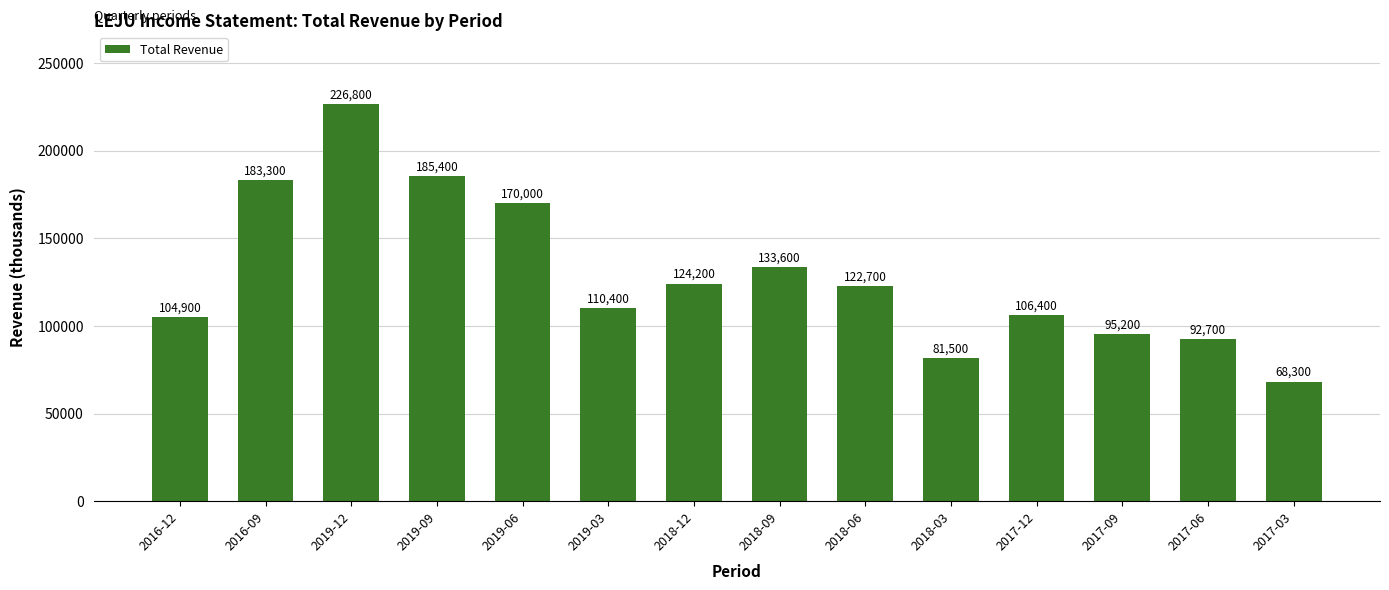

Rank the categories by value from lowest to highest.

2017-03, 2018-03, 2017-06, 2017-09, 2016-12, 2017-12, 2019-03, 2018-06, 2018-12, 2018-09, 2019-06, 2016-09, 2019-09, 2019-12